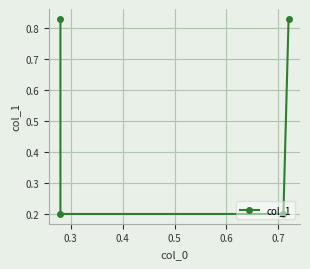

What is the sum of all values?

2.1